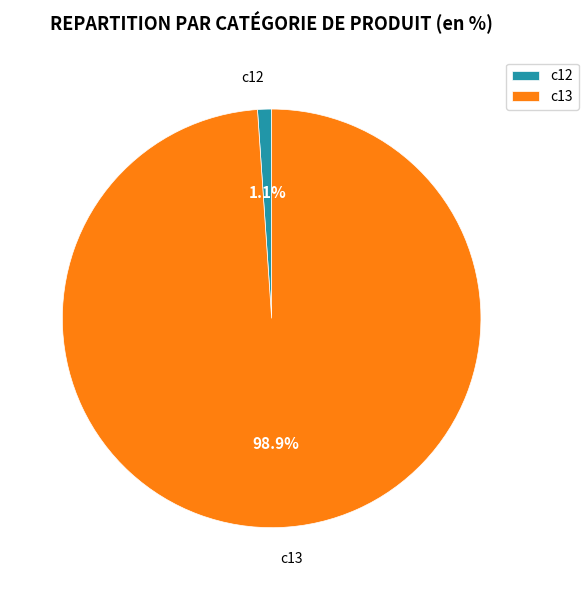

Do c12 and c13 together represent more than half of the pie?

Yes